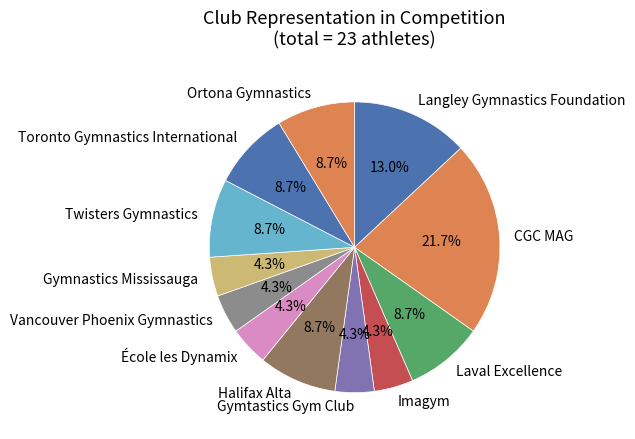

The Laval Excellence slice represents 1% of the pie. True or false?

False